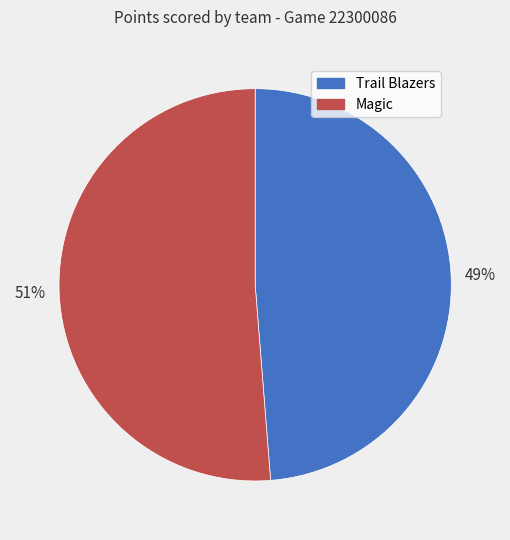

Is the sum of Magic and Trail Blazers greater than half?

Yes